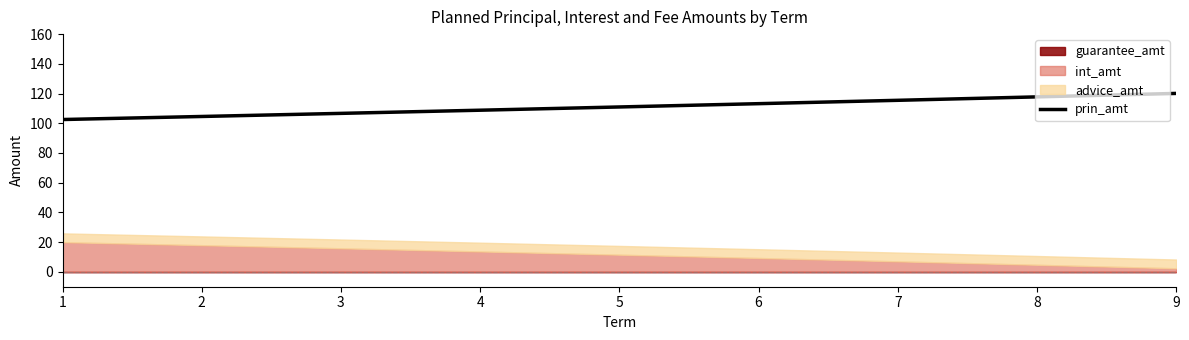

What is the value of the 7th point from the left?

115.5